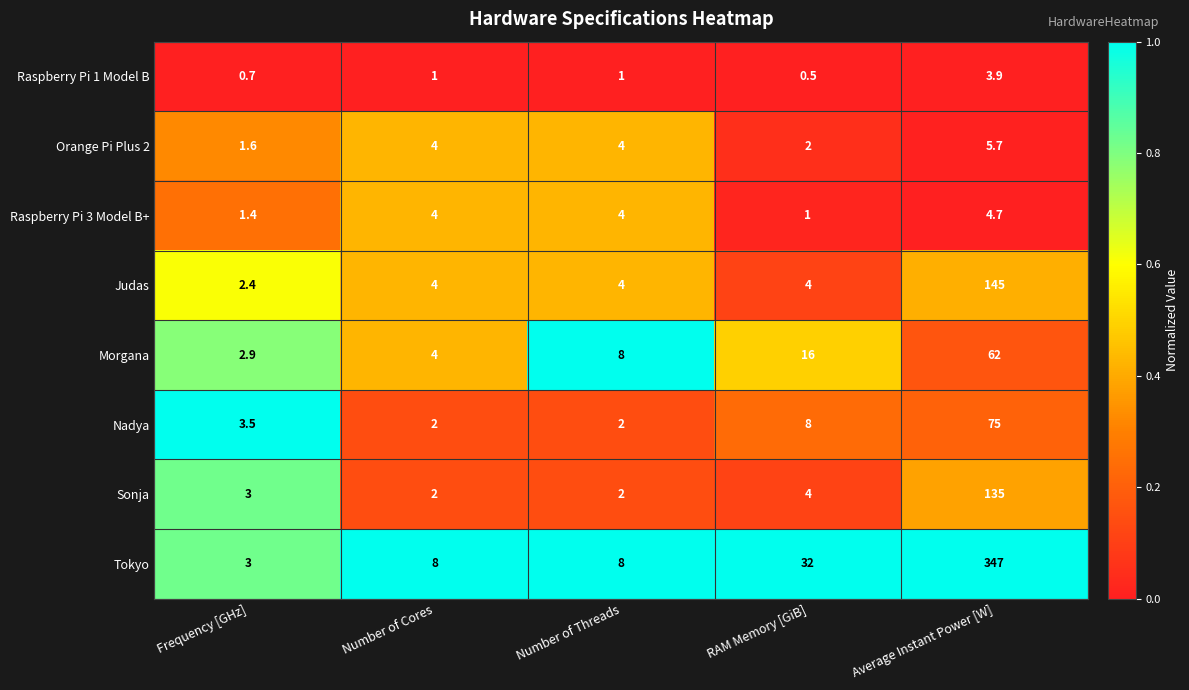

What is the minimum value shown in the chart?

0.5